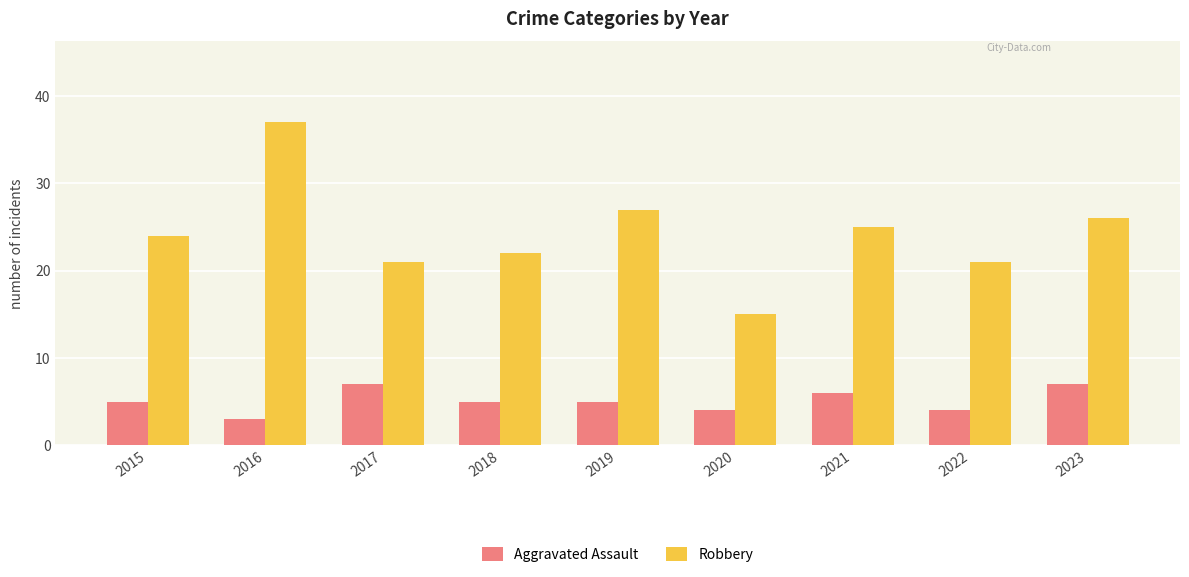

Where is Aggravated Assault nearest to the value 5?

2015